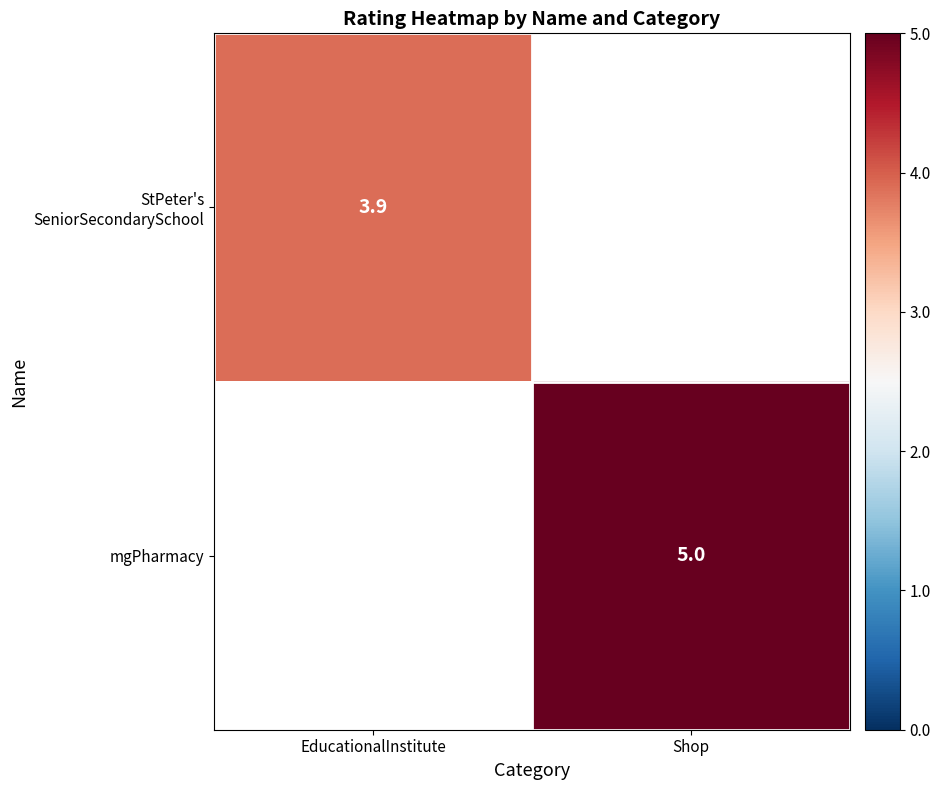

The mgPharmacy series shows 5.0 at Shop. True or false?

True